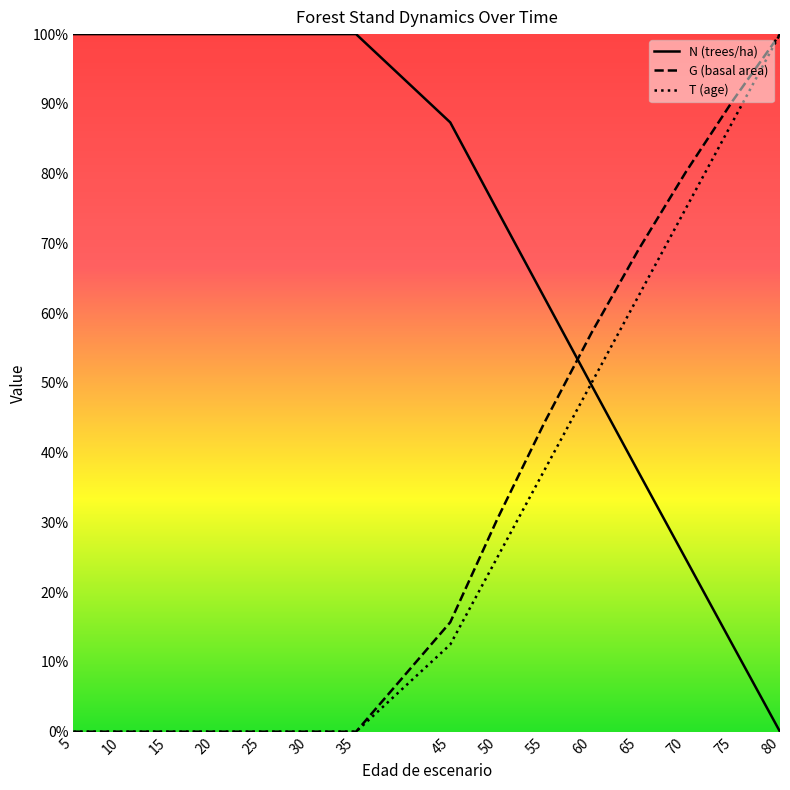

What is the difference between the G values at 45 and 20?

15.7